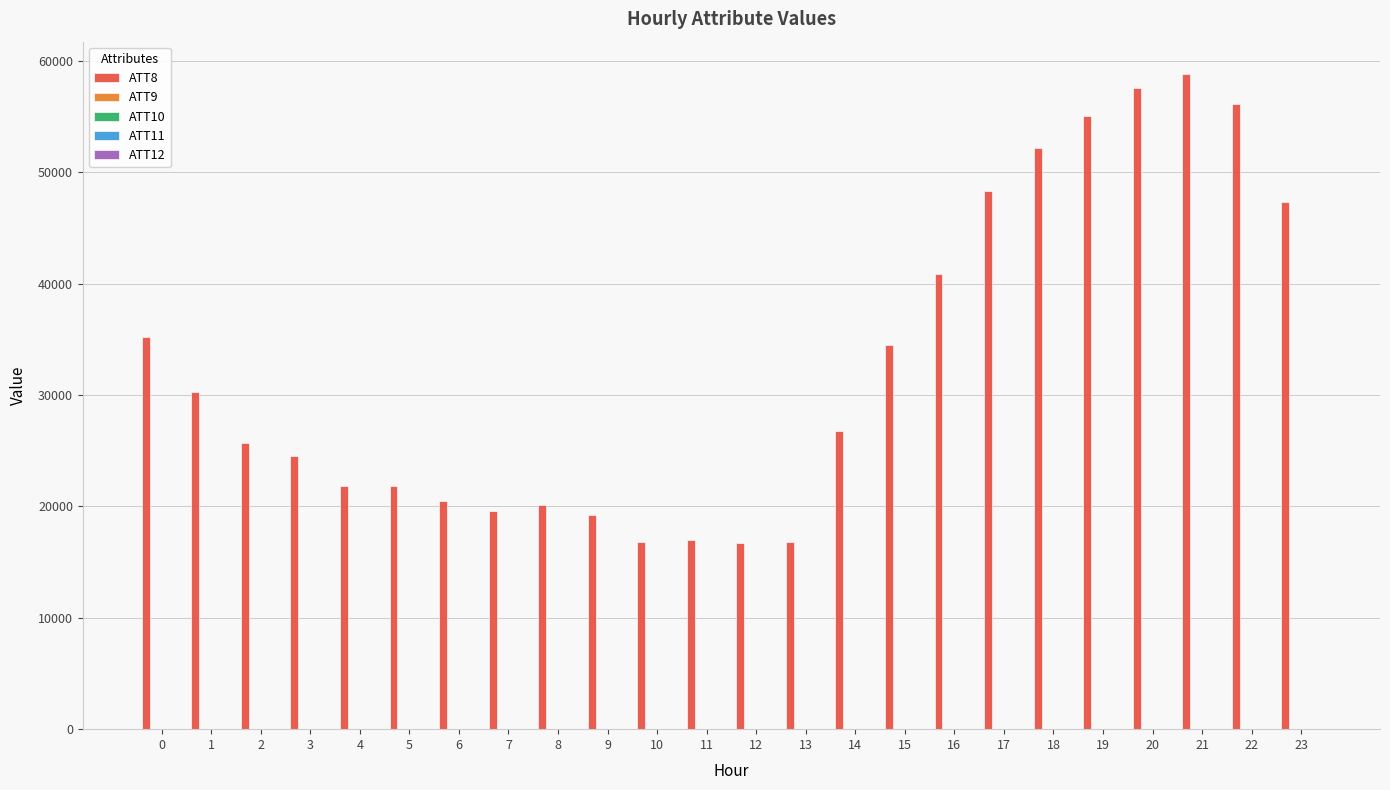

Which series has the largest total across all categories?

ATT8